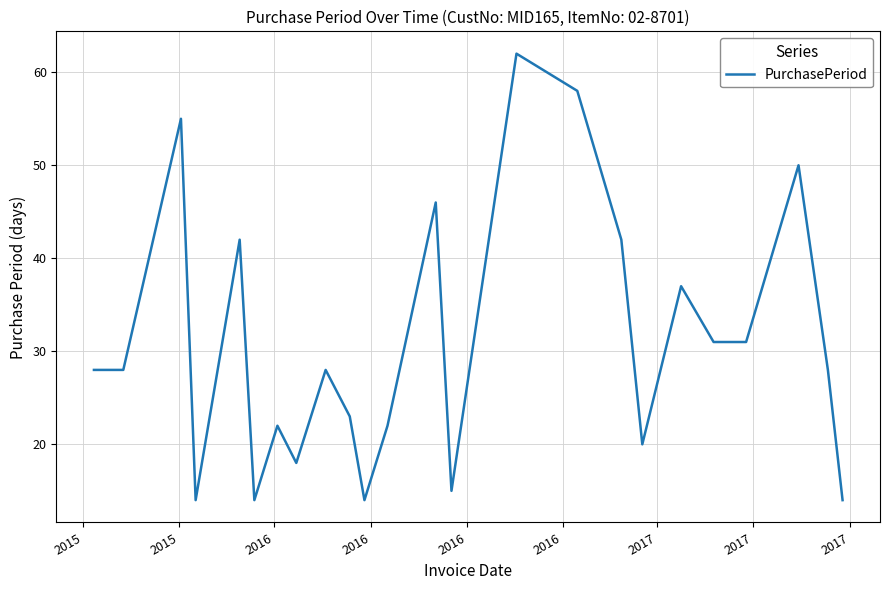

What is the maximum value shown in the chart?

62